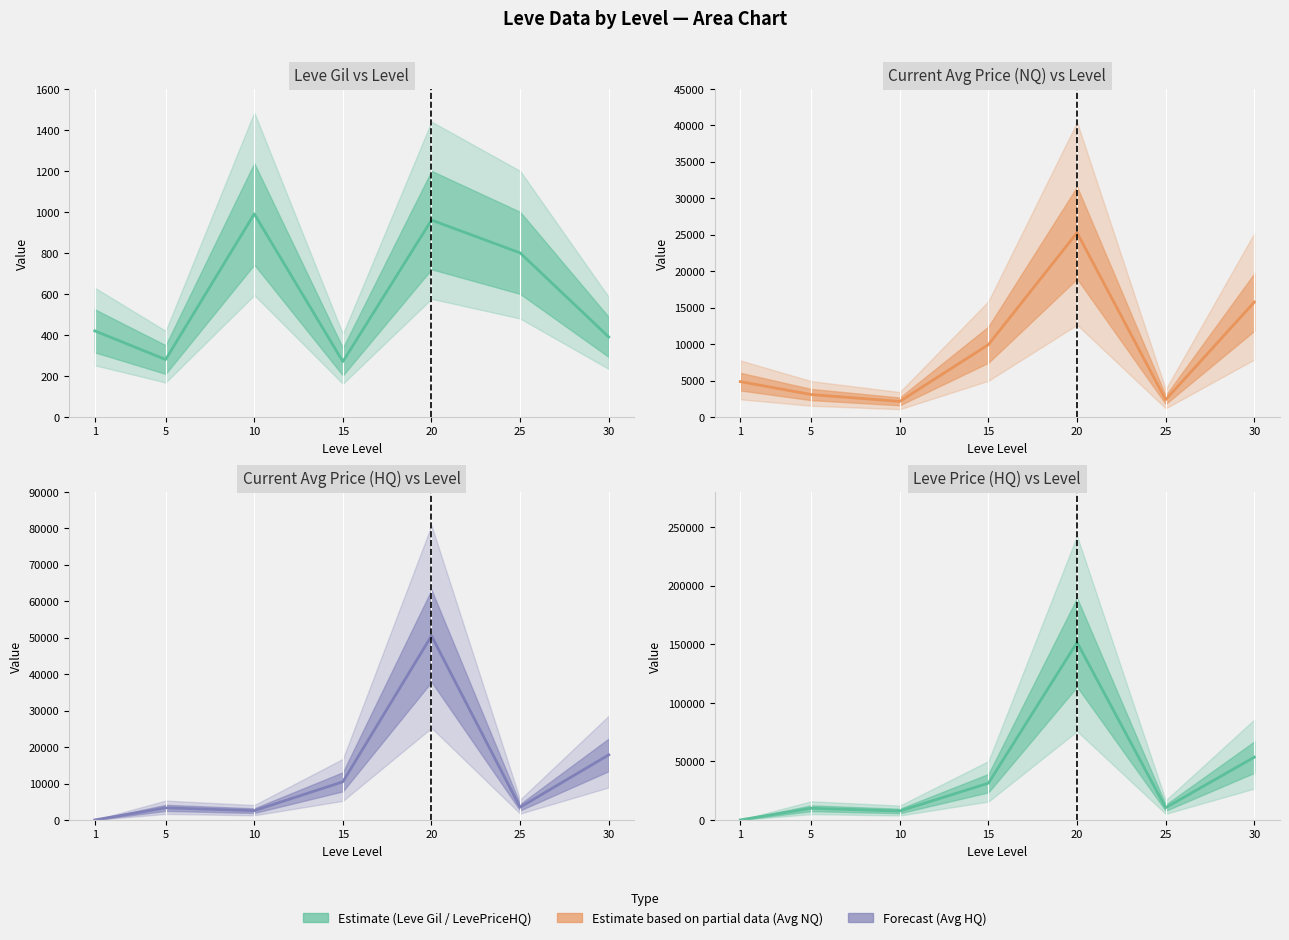

Between which two adjacent categories do Leve Price (HQ) vs Level and Current Avg Price (NQ) vs Level first intersect?

1 and 5